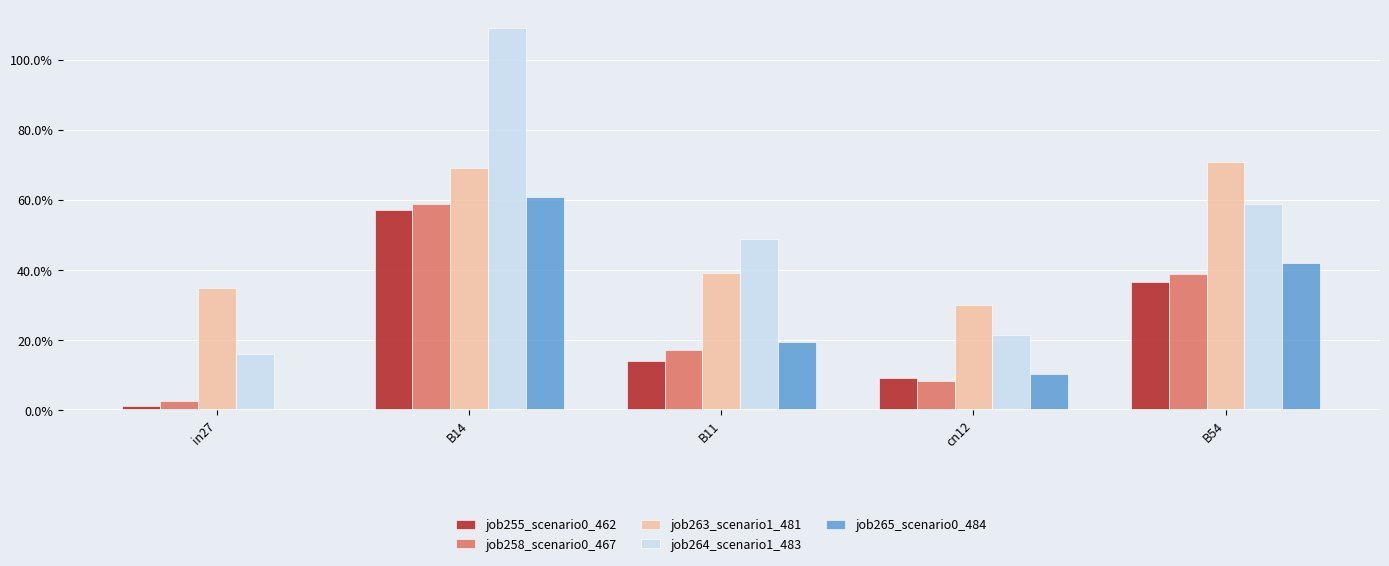

Are the bars grouped side by side (vs. stacked)?

Yes